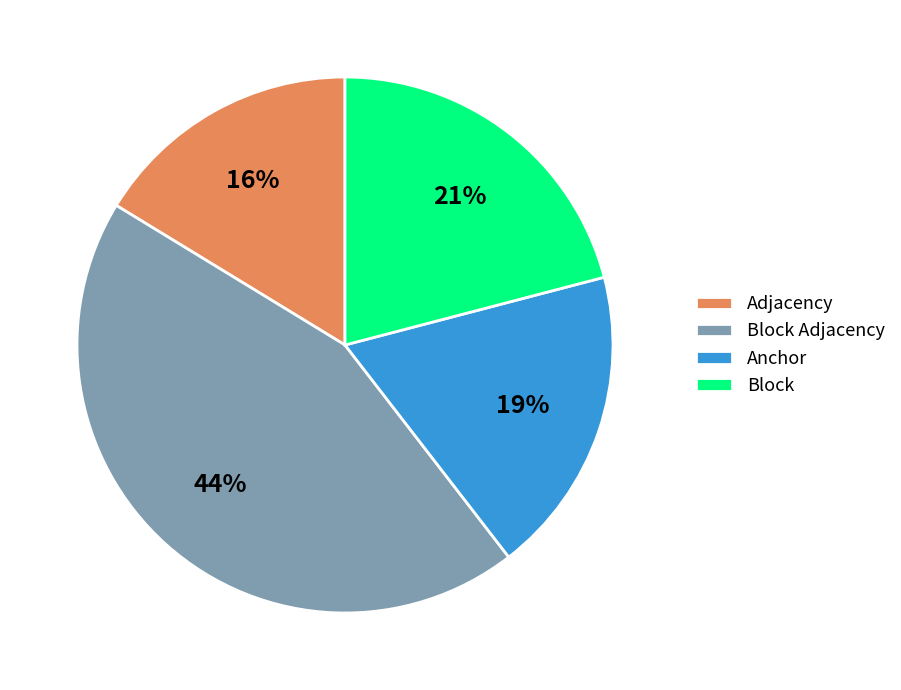

Is it true that Block is 21% of the pie?

True